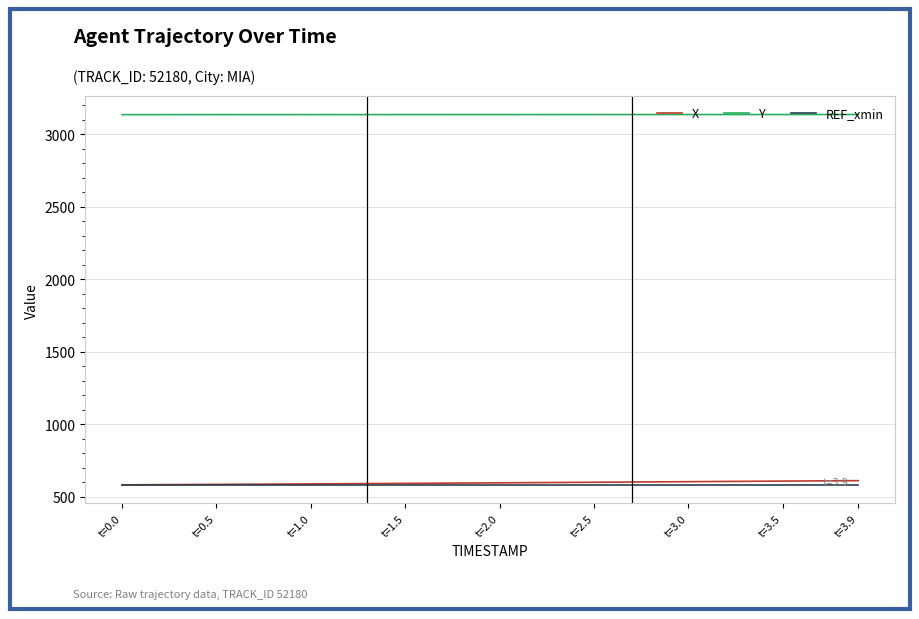

Which series has the widest spread of values?

X